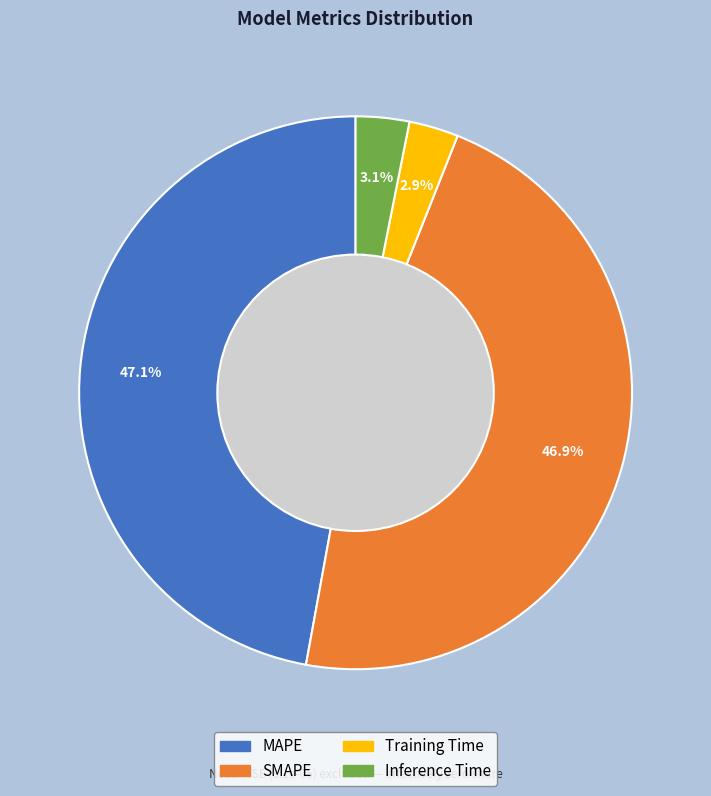

Do MAPE and Inference Time together represent more than half of the pie?

Yes